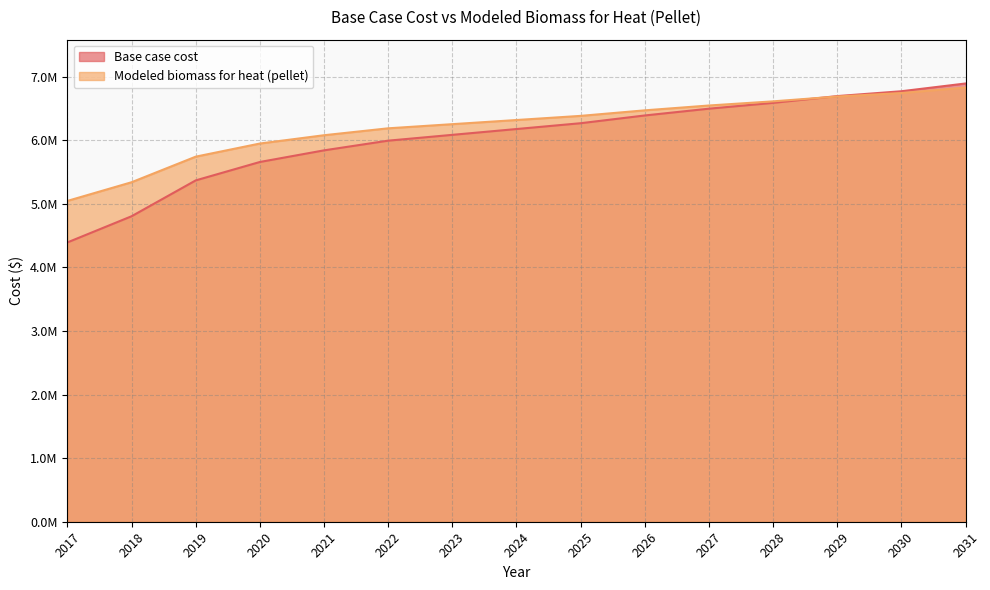

Where is Base case cost nearest to the value 5641613?

2020